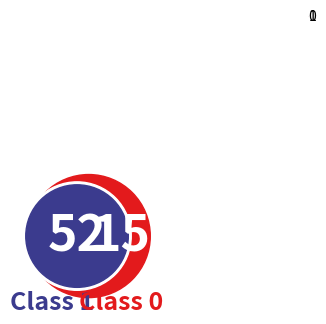

How many segments does this pie chart have?

2